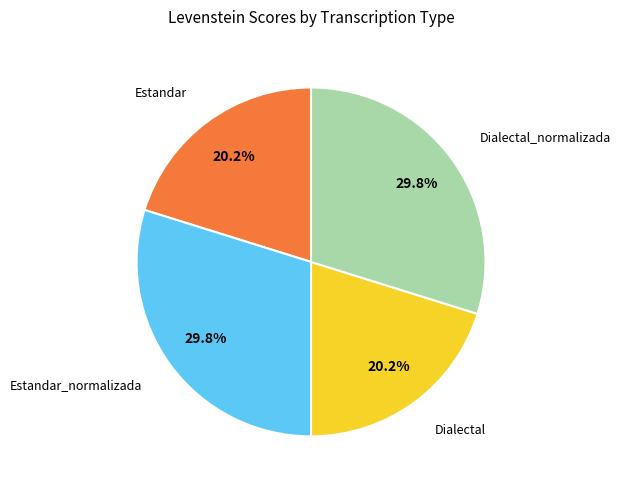

Is there any slice that represents more than half of the pie?

No